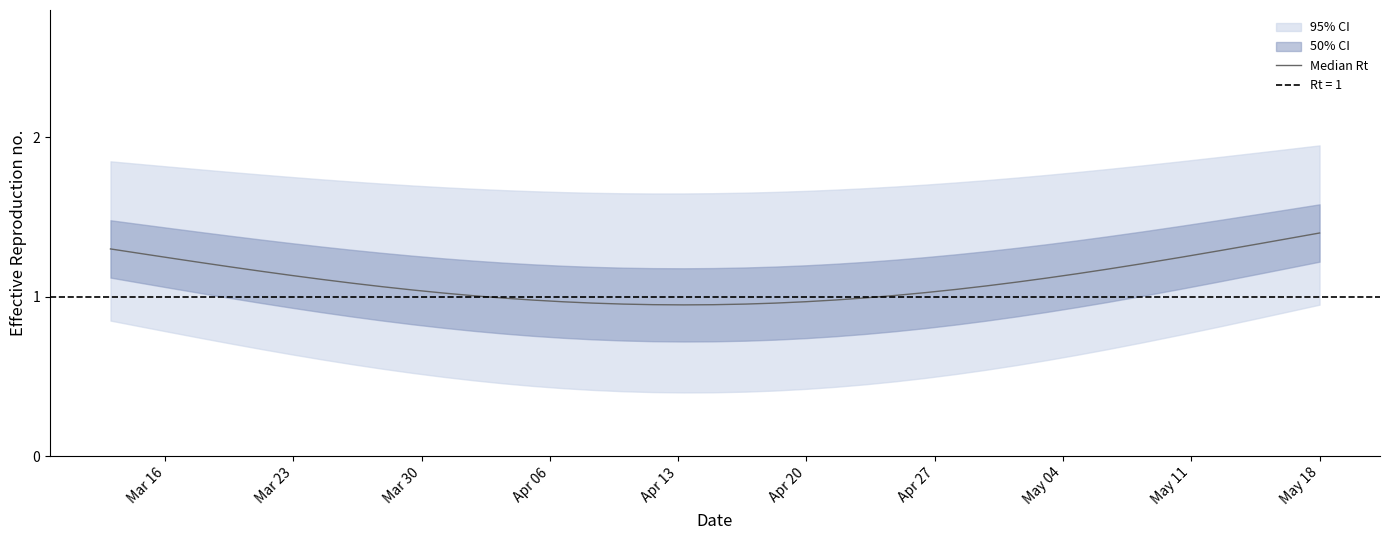

What is the smallest value displayed?

0.9